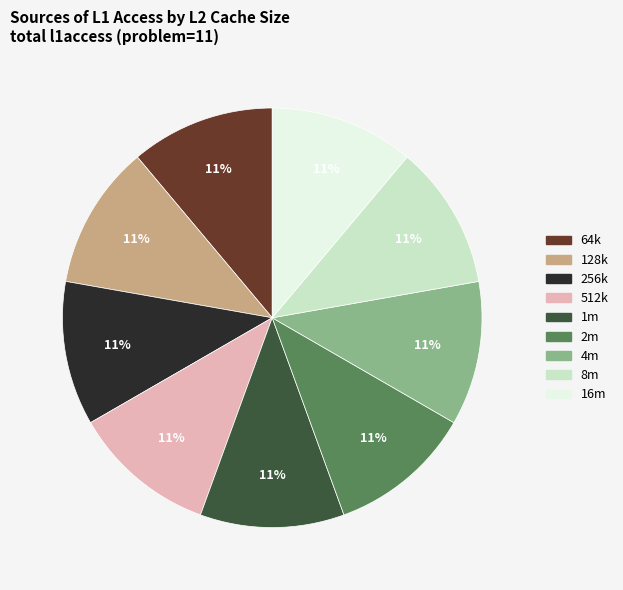

Count the number of slices in the pie.

9